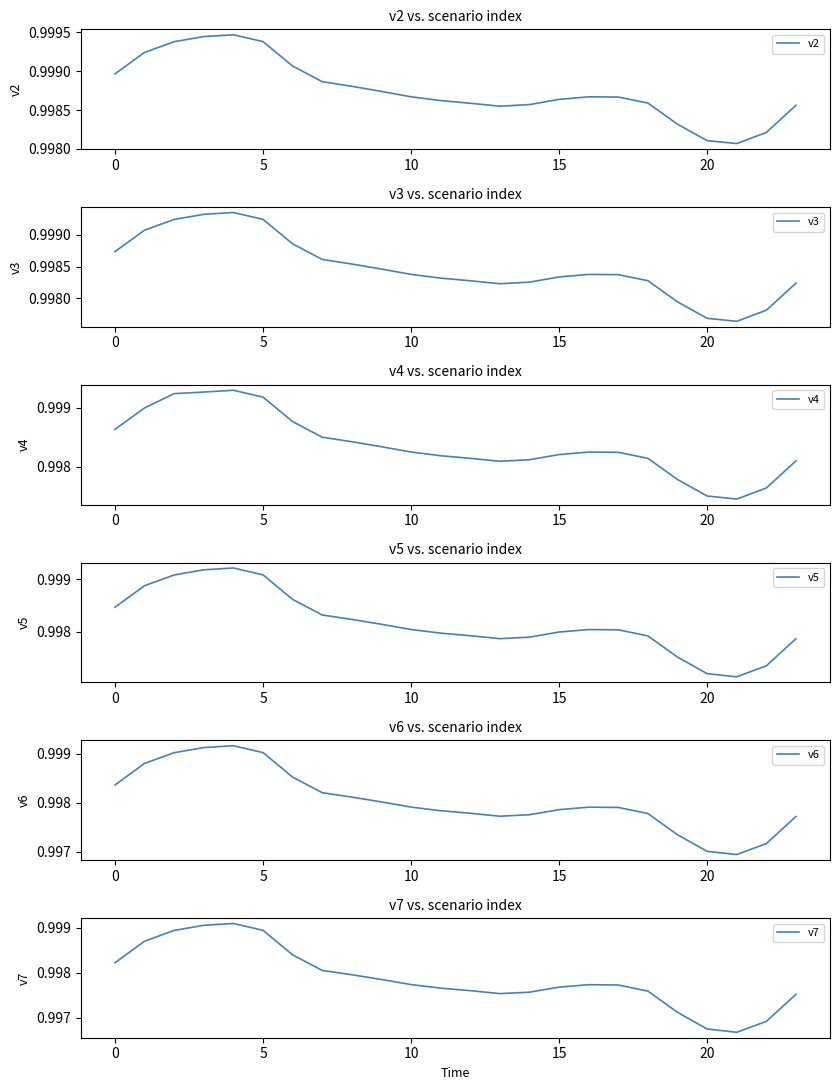

What is the maximum value shown in the chart?

1.0